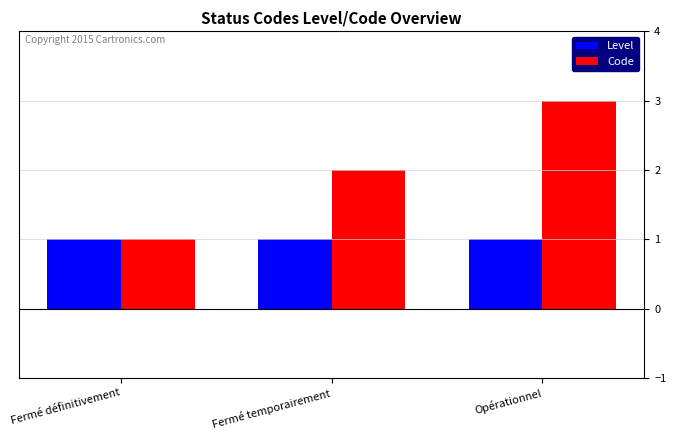

What are all the series names shown in the legend?

Level, Code